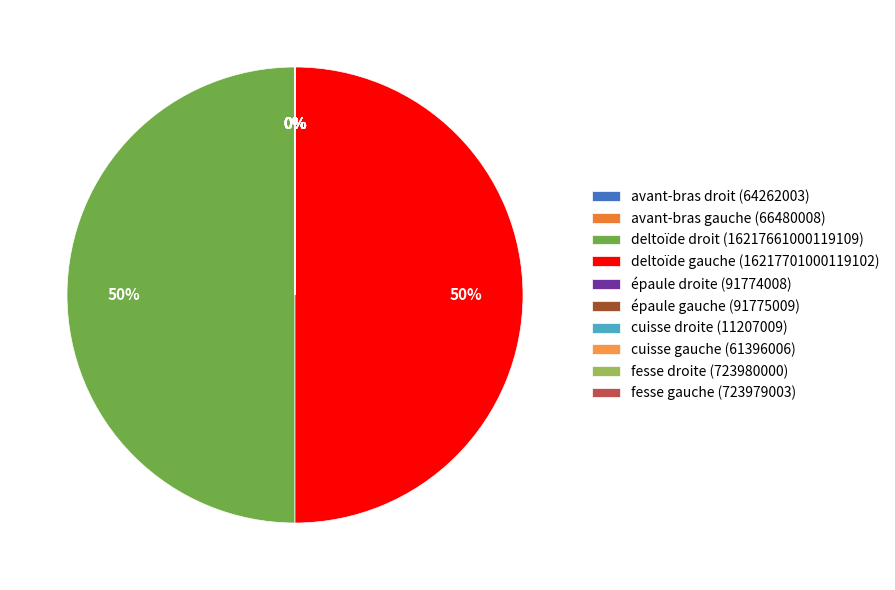

To the nearest percent, what is the difference between the largest and smallest slice percentages?

50%